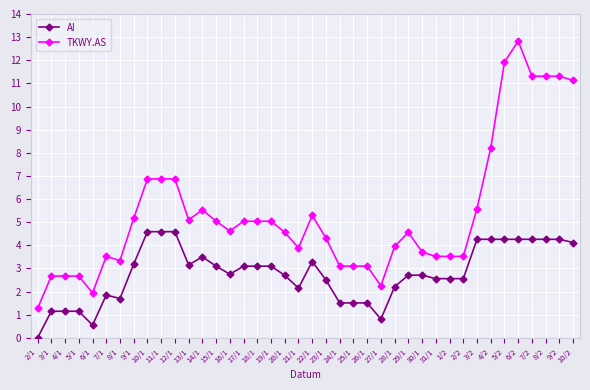

True or false: TKWY.AS has a value of 5.0 at 15/1.

True